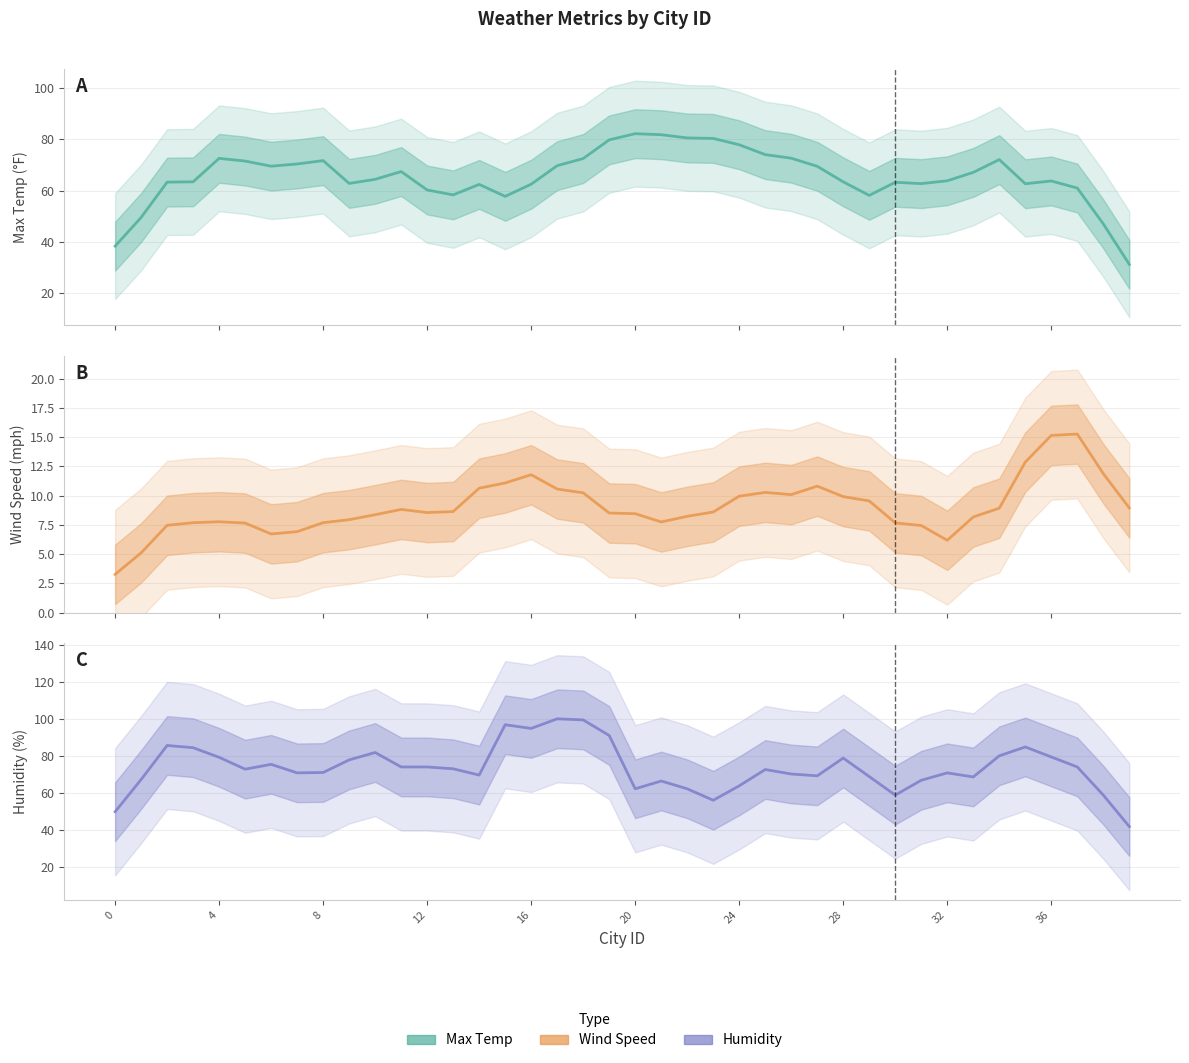

True or false: Max Temp and Wind Speed cross at least once.

False